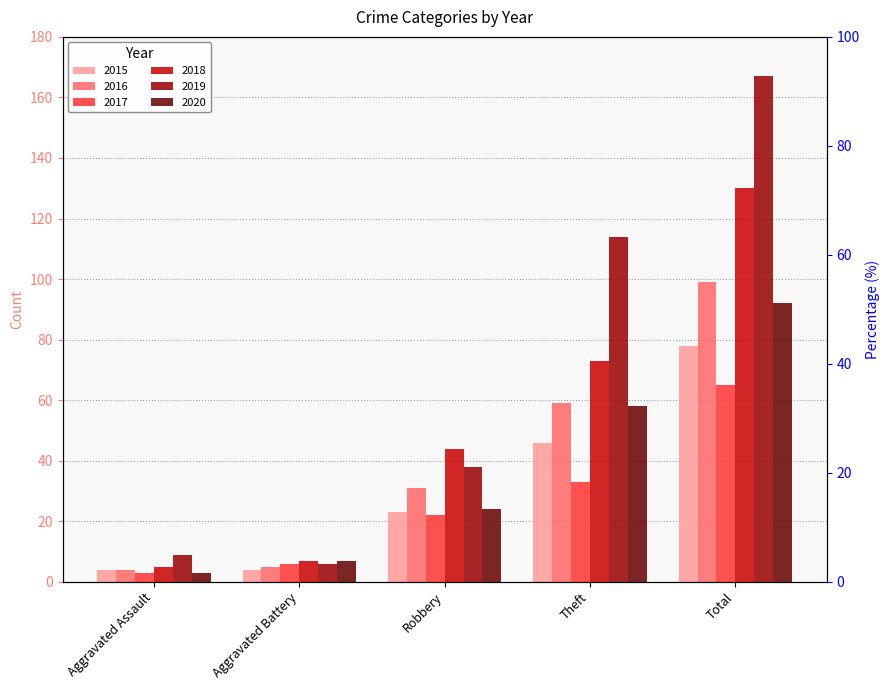

What is the minimum value shown in the chart?

3